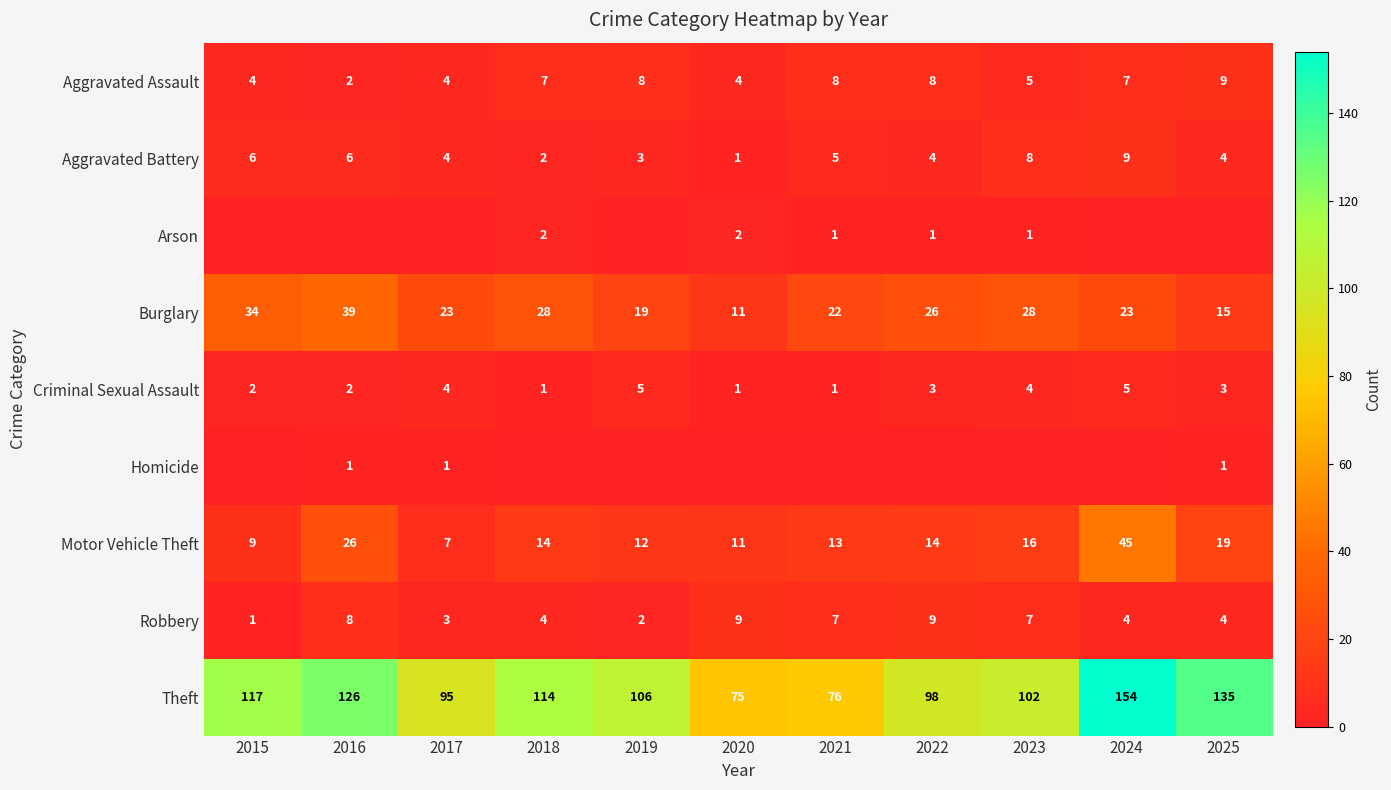

Where does the Robbery series first go above 4?

2016